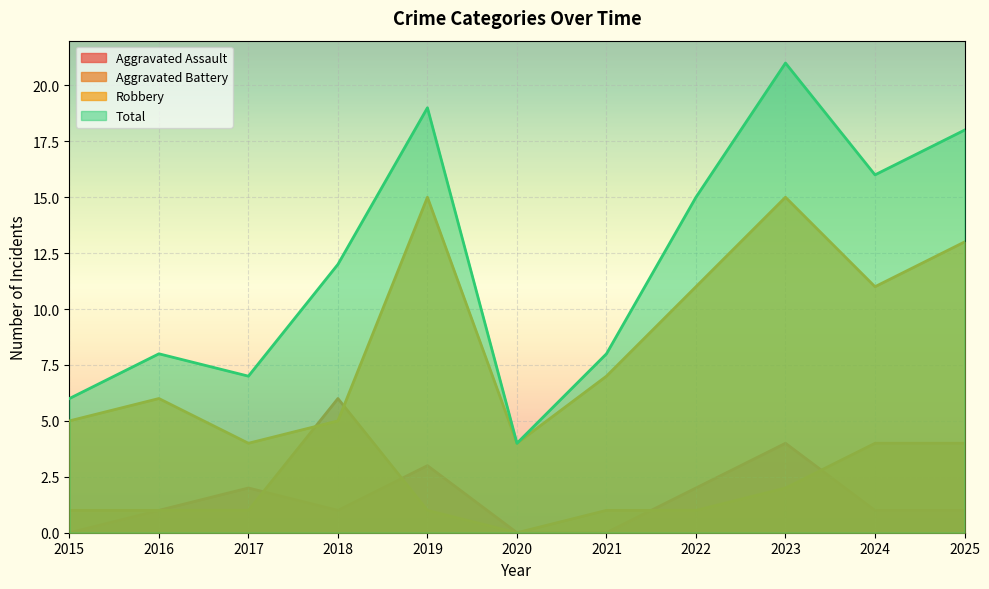

Where does the Robbery series first go above 7?

2019